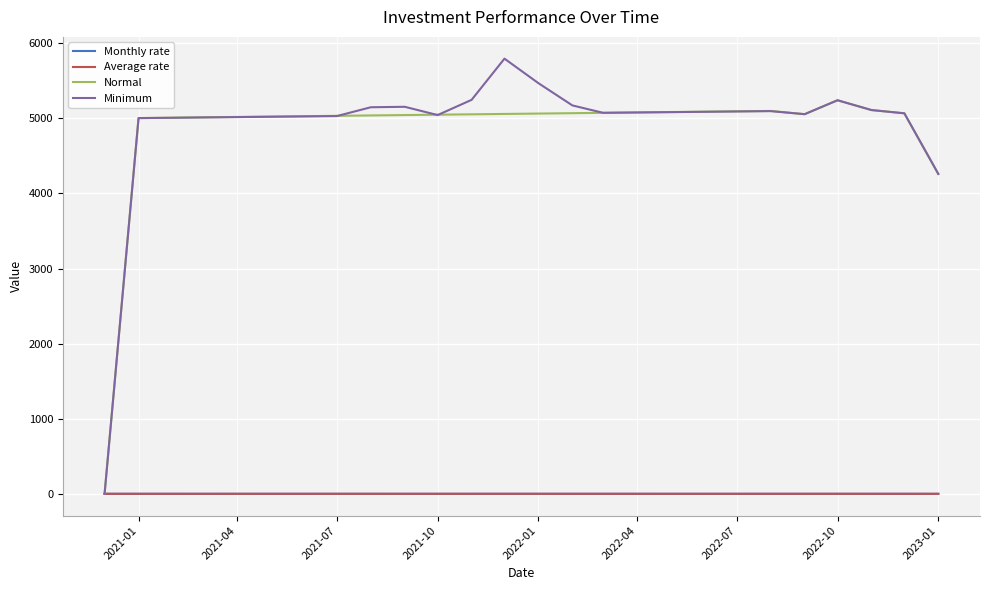

What is the difference between the second highest and minimum values in the Average rate series?

0.2